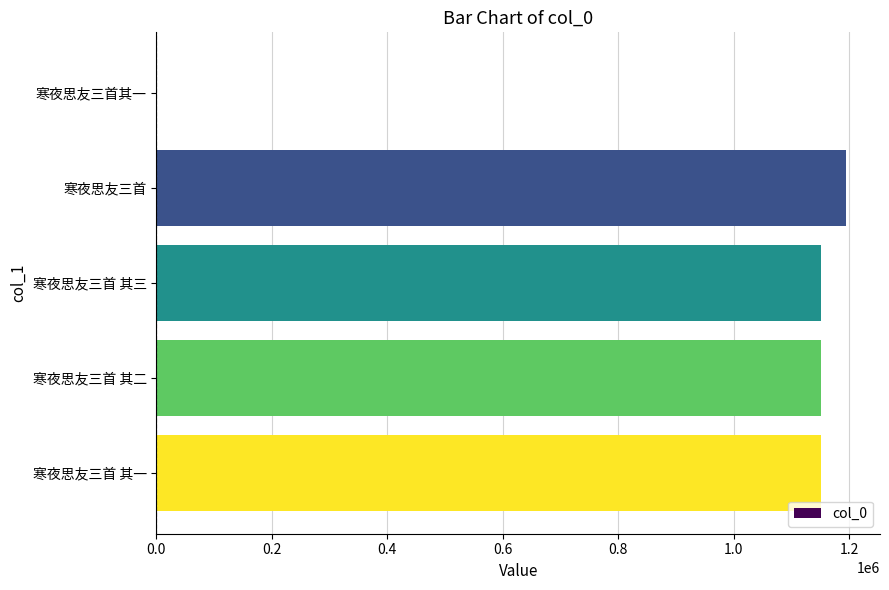

Does the chart contain stacked bars?

No